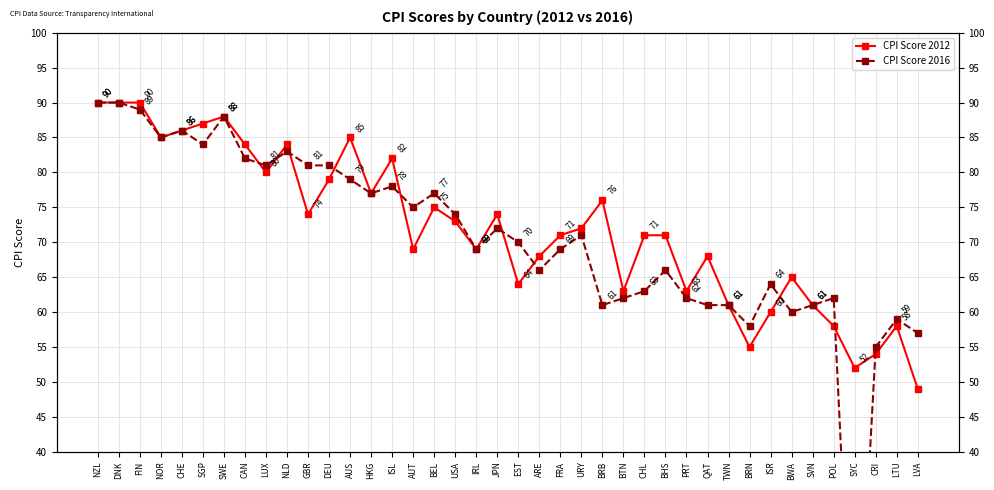

Does the chart have visible grid lines?

Yes